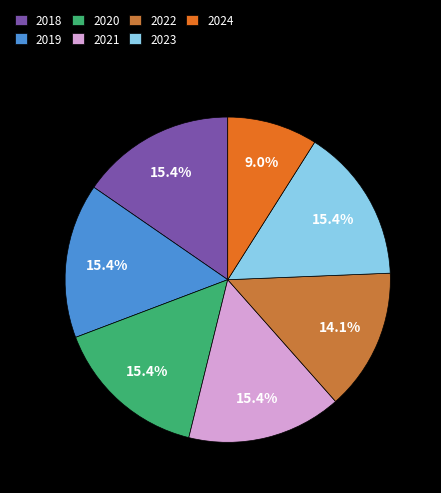

How much of the chart is everything except 2020?

84.6%